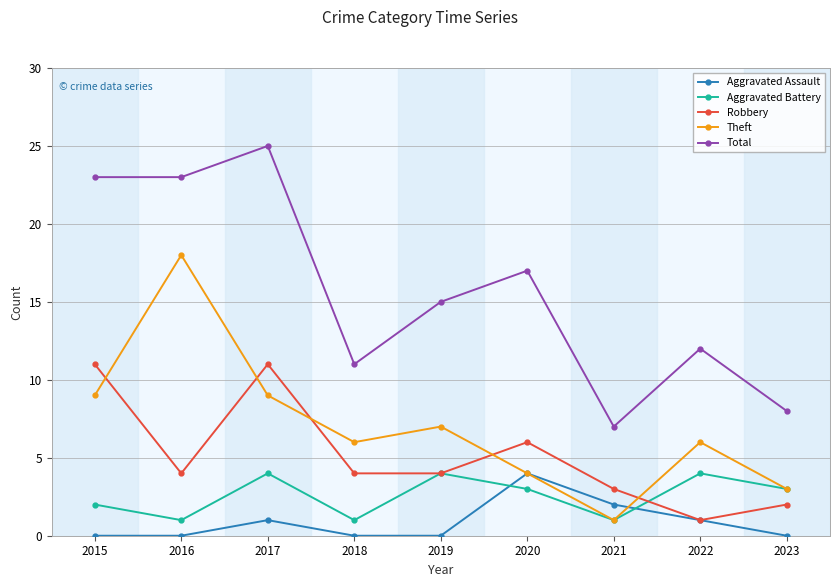

True or false: Total has a value of 12 at 2022.

True